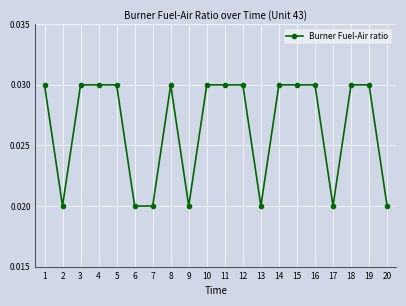

At which category does the data reach its first local valley?

2